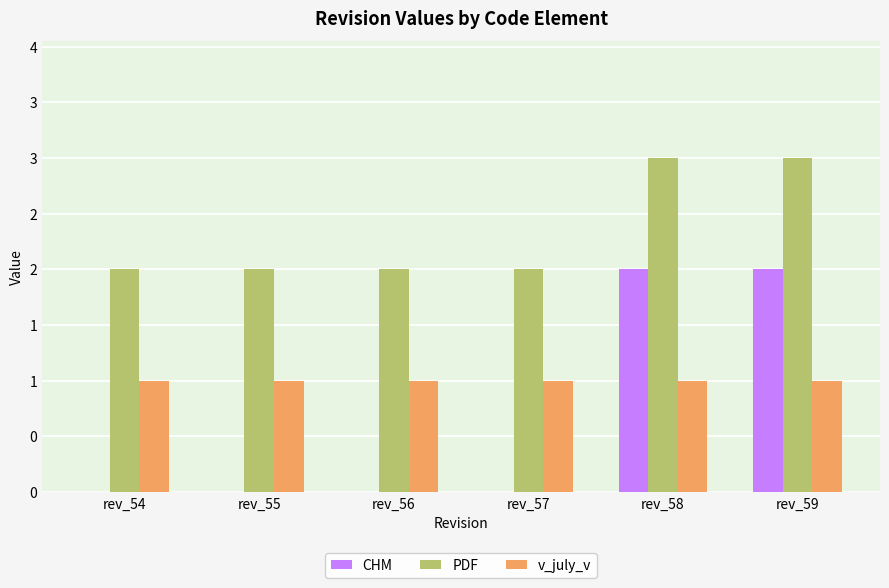

Rank the series by their average value, from lowest to highest.

CHM, v_july_v, PDF